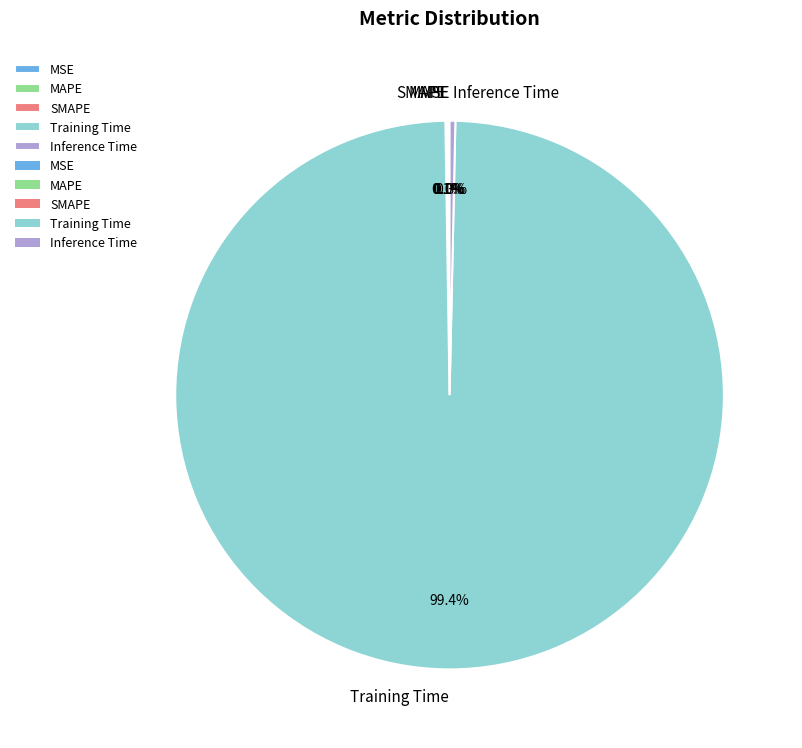

What is the largest slice in the pie chart?

Training Time